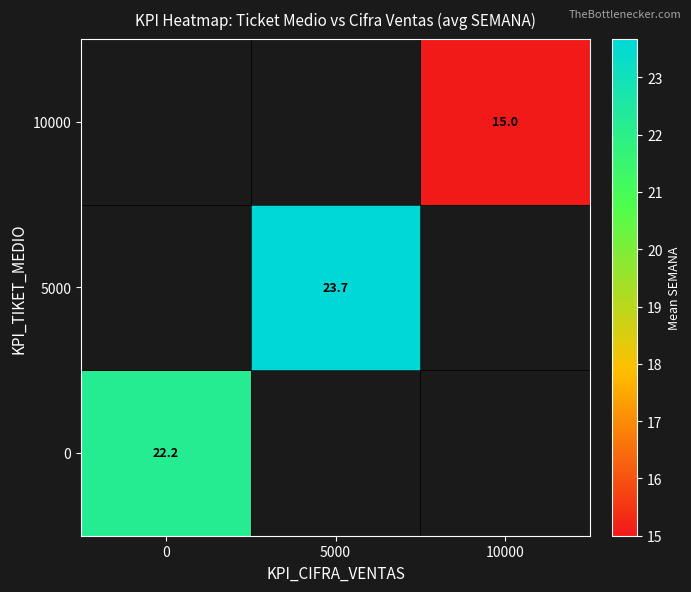

What is the greatest value displayed?

23.7